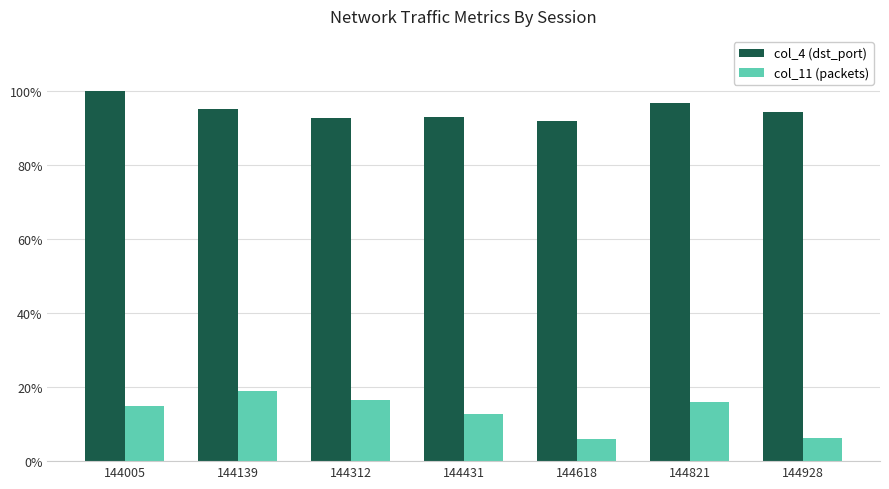

What are all the series names shown in the legend?

col_4 (dst_port), col_11 (packets)